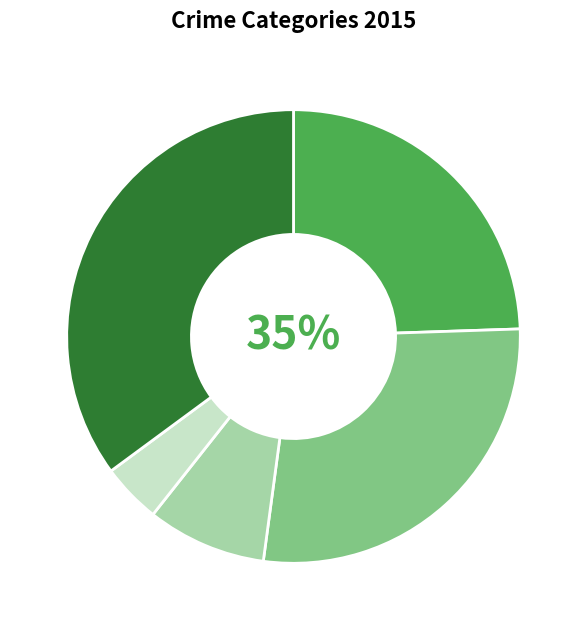

To the nearest percent, what portion does Criminal Sexual Assault represent?

9%